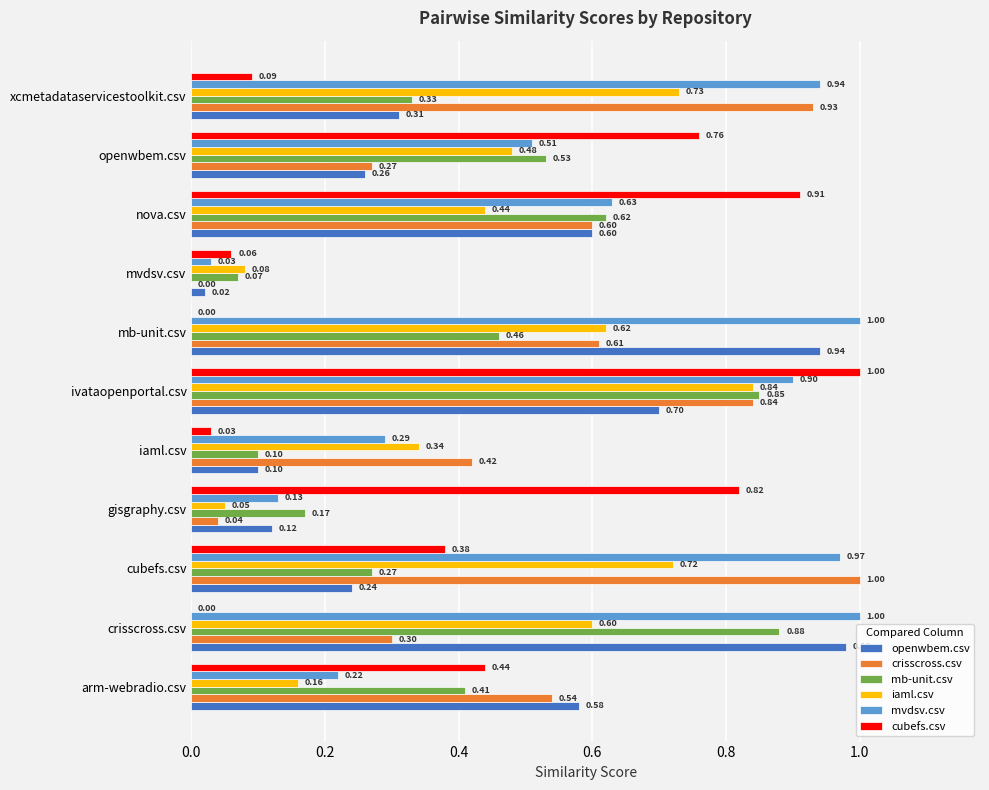

What are all the series names shown in the legend?

openwbem.csv, crisscross.csv, mb-unit.csv, iaml.csv, mvdsv.csv, cubefs.csv